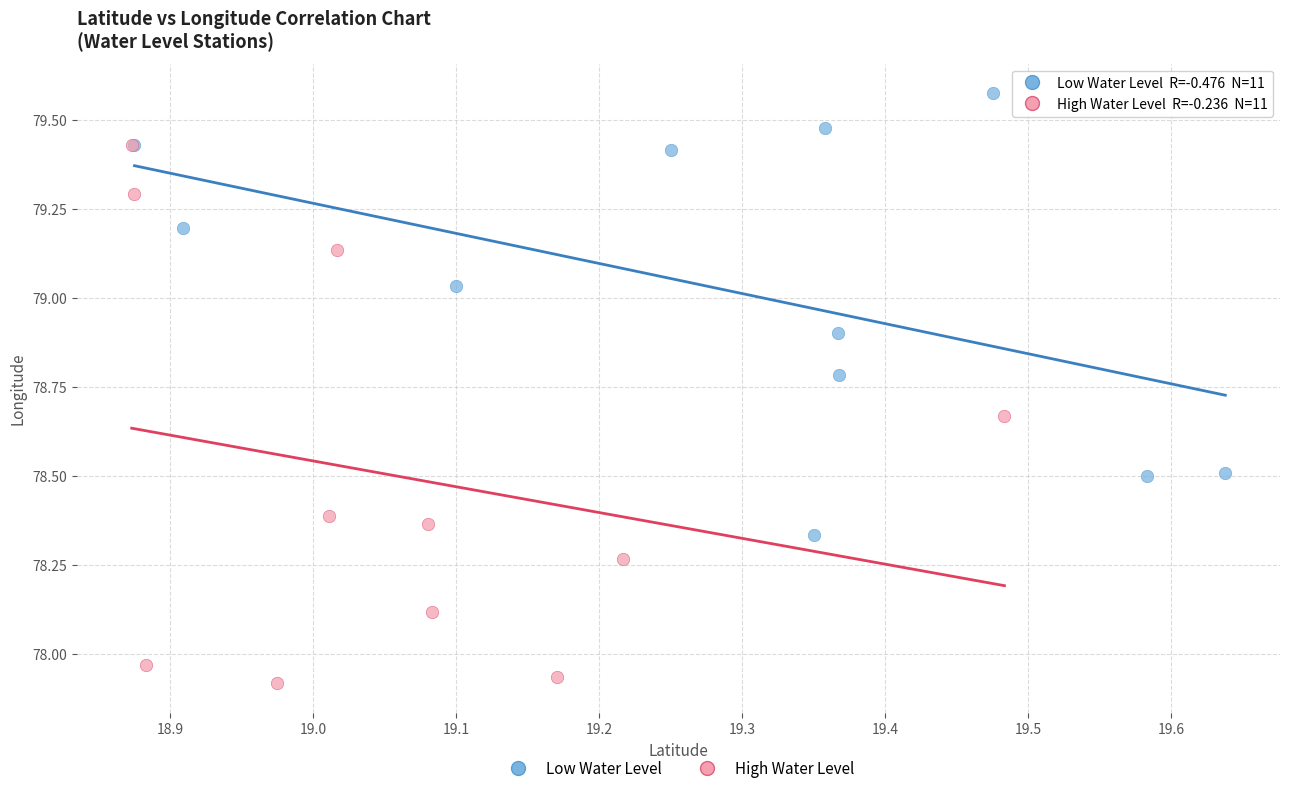

Which series reaches the minimum Y coordinate?

High Water Level